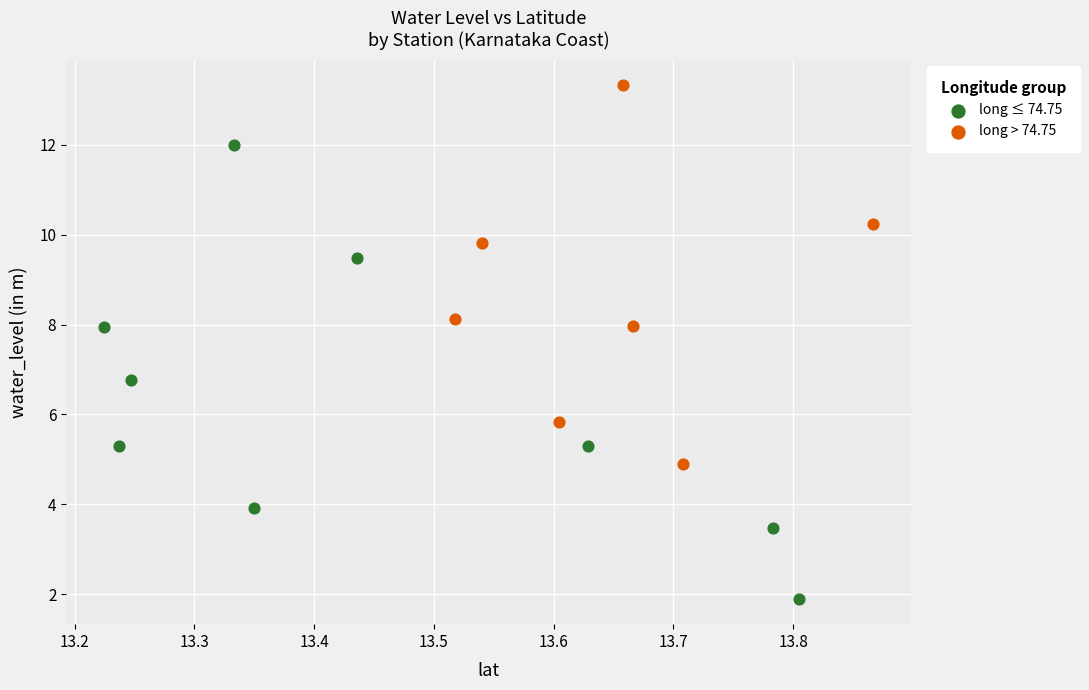

Which series reaches the minimum Y coordinate?

long ≤ 74.75